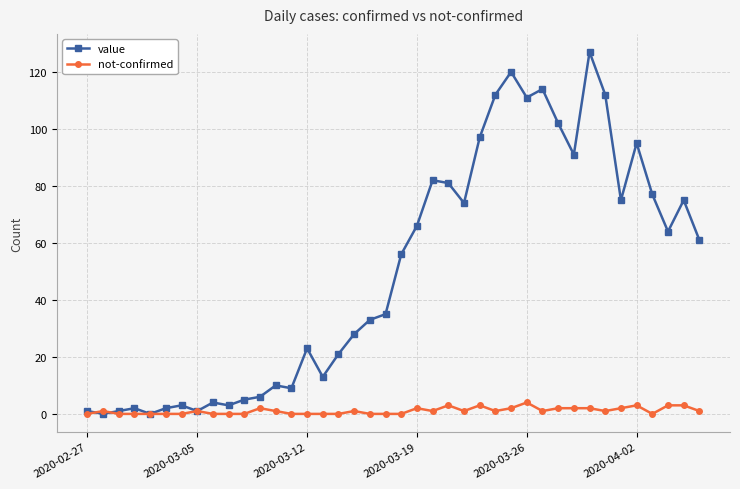

Which series has the largest total across all categories?

value